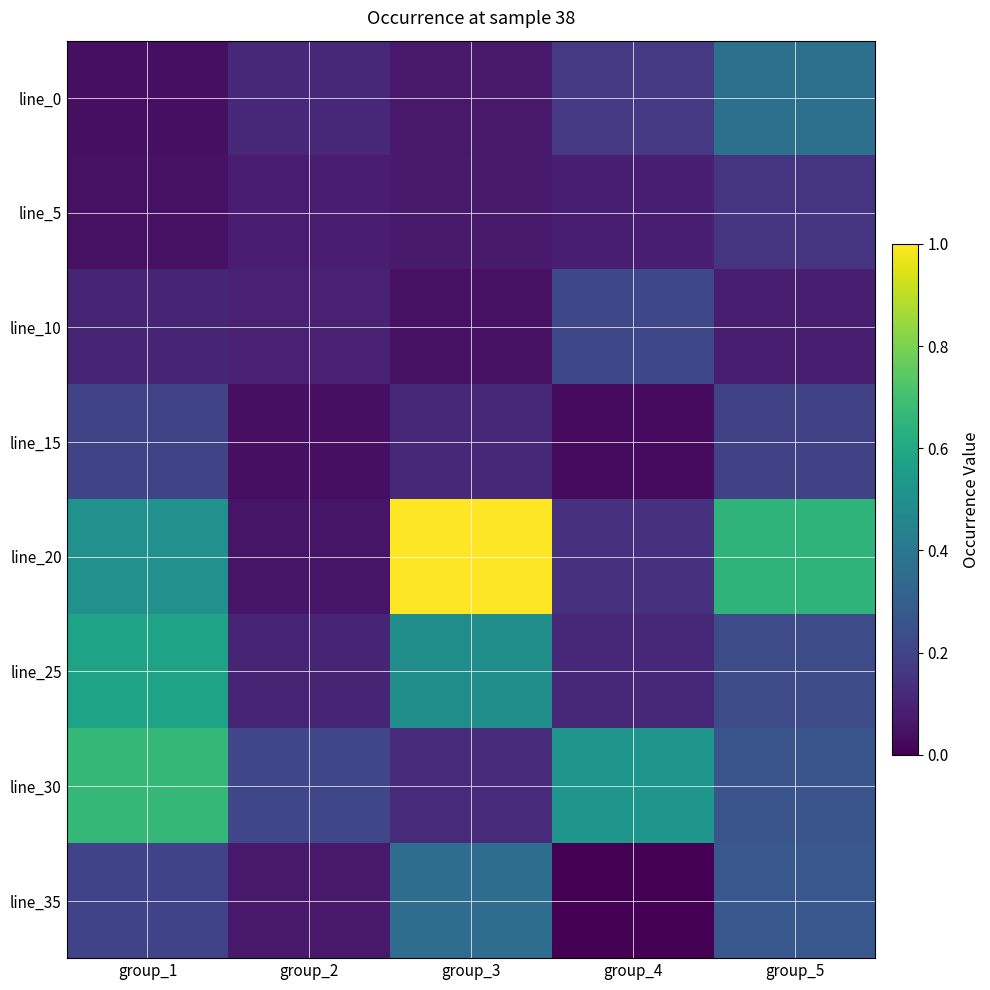

Reading left to right, transcribe all the data shown in this chart.

line_0: group_1=0.0	group_2=0.1	group_3=0.1	group_4=0.2	group_5=0.4
line_5: group_1=0.0	group_2=0.1	group_3=0.1	group_4=0.1	group_5=0.2
line_10: group_1=0.1	group_2=0.1	group_3=0.0	group_4=0.2	group_5=0.1
line_15: group_1=0.2	group_2=0.0	group_3=0.1	group_4=0.0	group_5=0.2
line_20: group_1=0.5	group_2=0.1	group_3=1.0	group_4=0.1	group_5=0.7
line_25: group_1=0.6	group_2=0.1	group_3=0.5	group_4=0.1	group_5=0.2
line_30: group_1=0.7	group_2=0.2	group_3=0.1	group_4=0.5	group_5=0.3
line_35: group_1=0.2	group_2=0.1	group_3=0.4	group_4=0.0	group_5=0.3